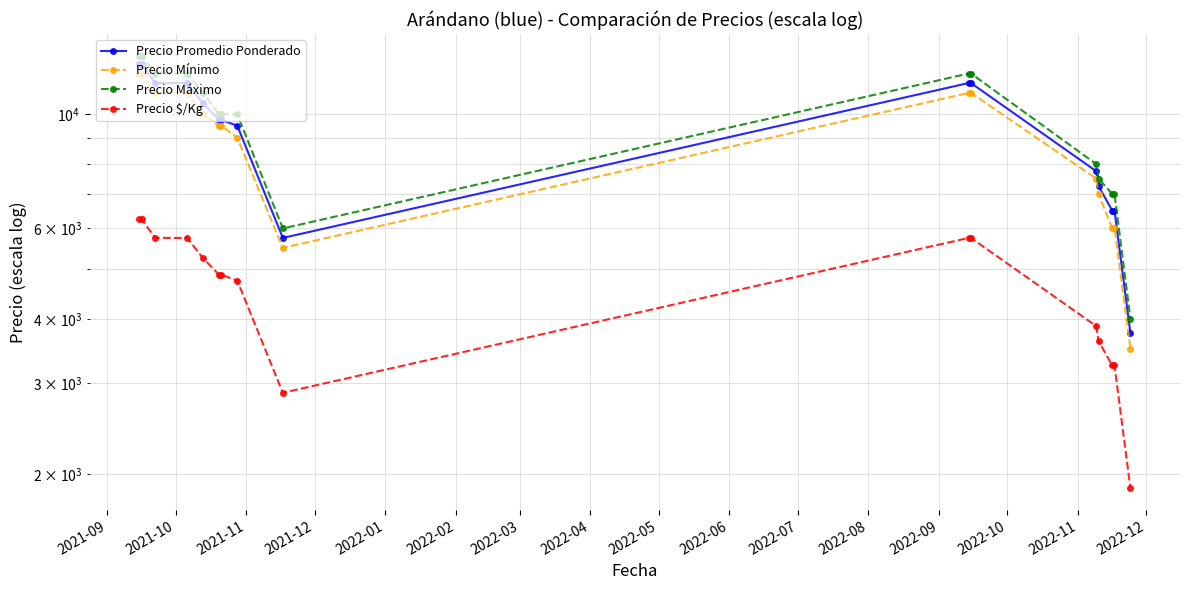

What are all the series names shown in the legend?

Precio Promedio Ponderado, Precio Mínimo, Precio Máximo, Precio $/Kg